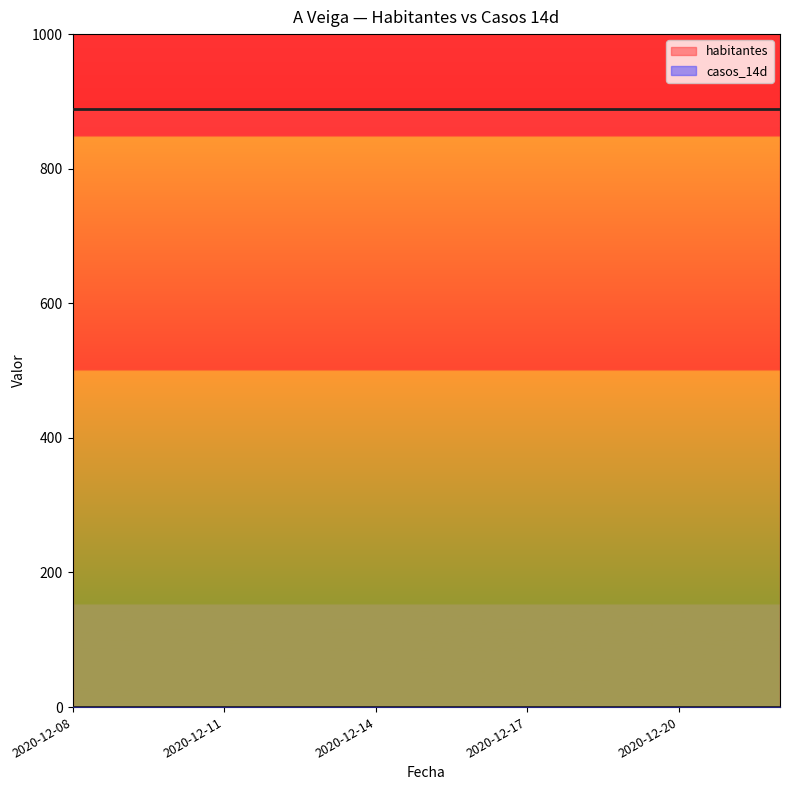

True or false: habitantes and casos_14d intersect in this chart.

False